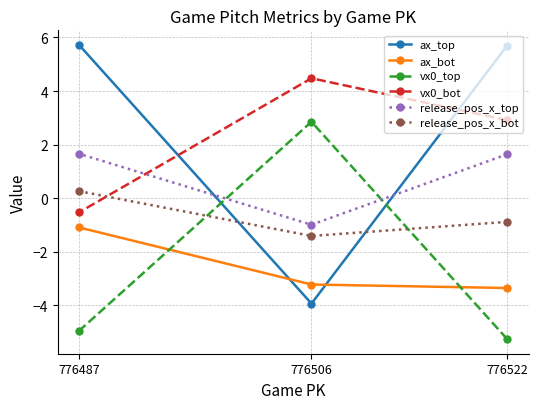

What is the sum of the release_pos_x_top values at 776506 and 776522?

0.7